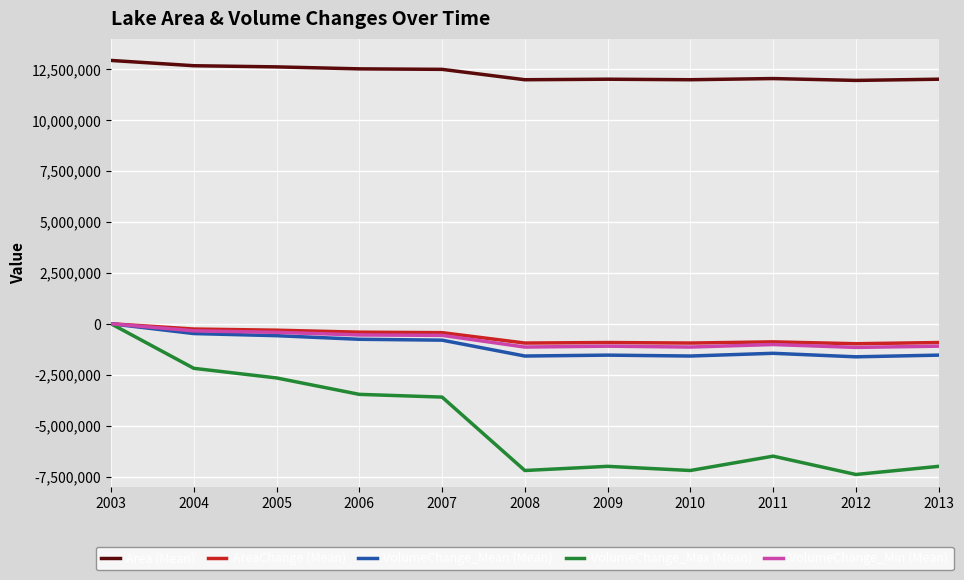

How many categories are shown in the chart?

11